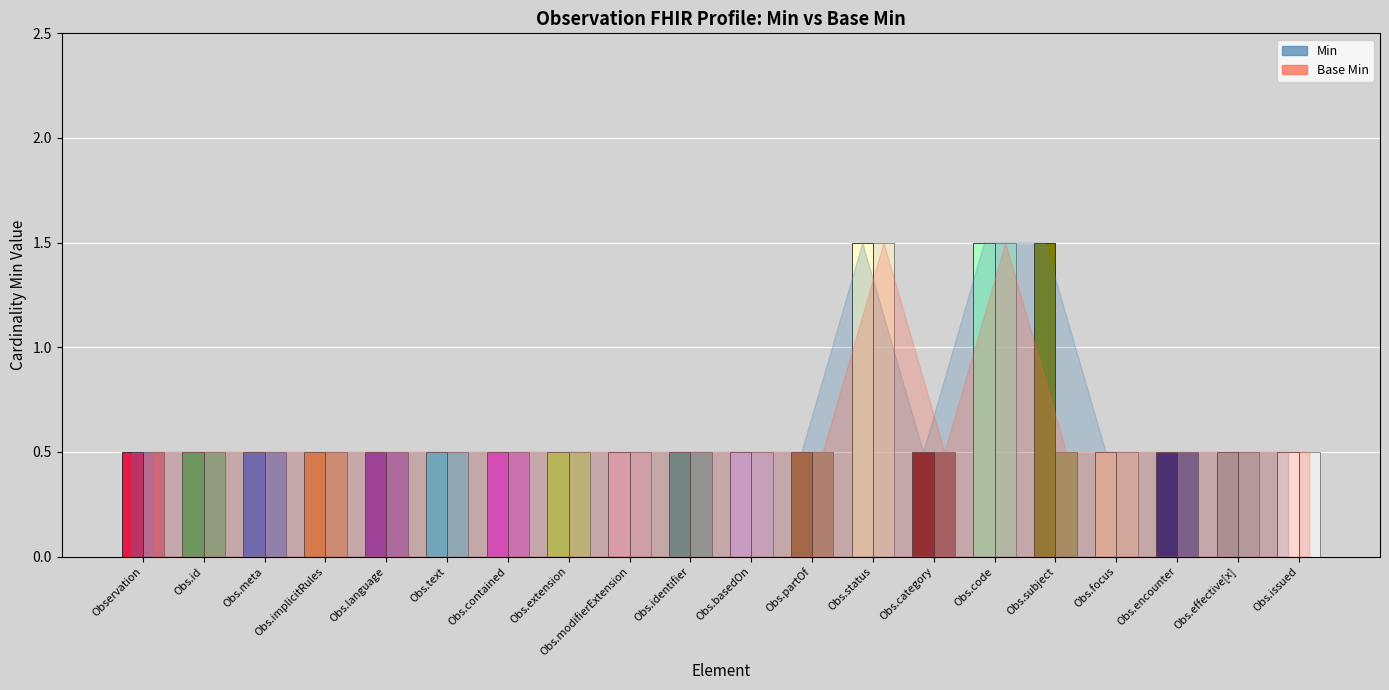

Between Observation.meta and Observation.encounter, which series saw the biggest shift?

Min